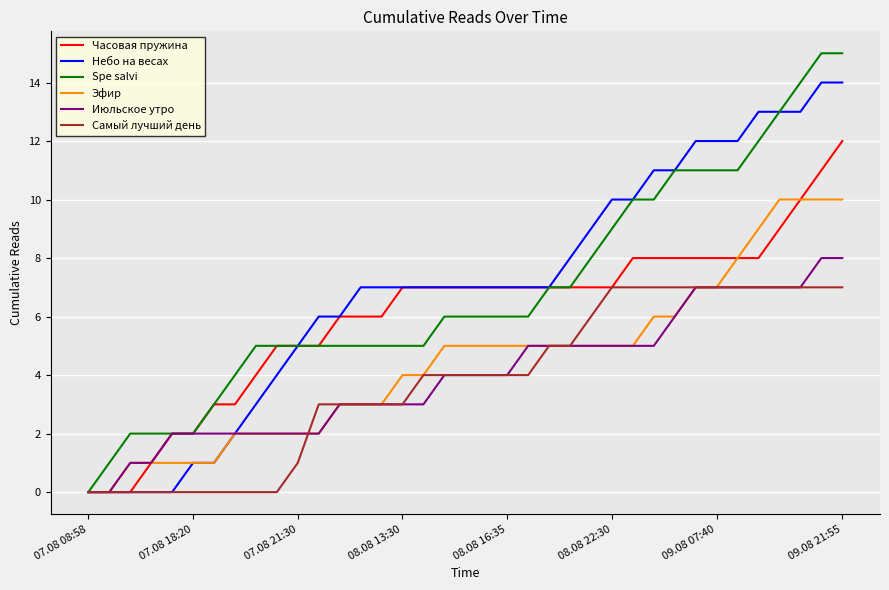

Rank the series by their maximum value, from lowest to highest.

Самый лучший день, Июльское утро, Эфир, Часовая пружина, Небо на весах, Spe salvi